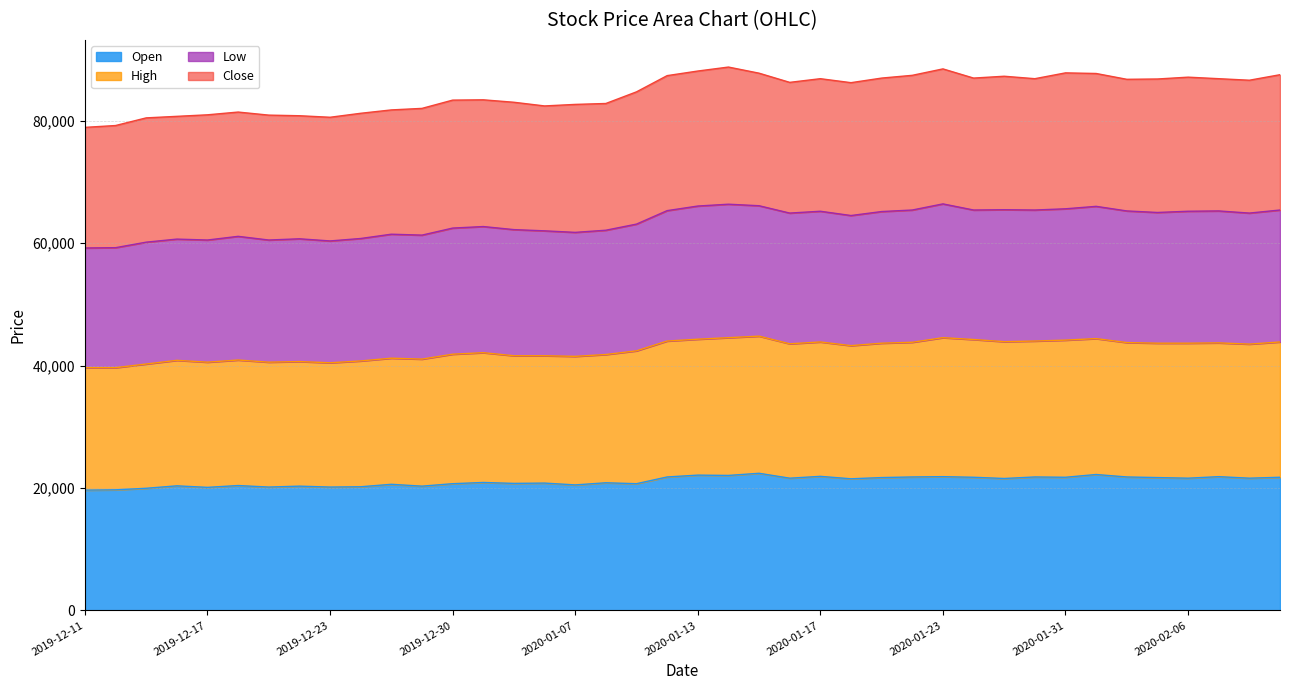

What is the highest value of the Open series?

22400